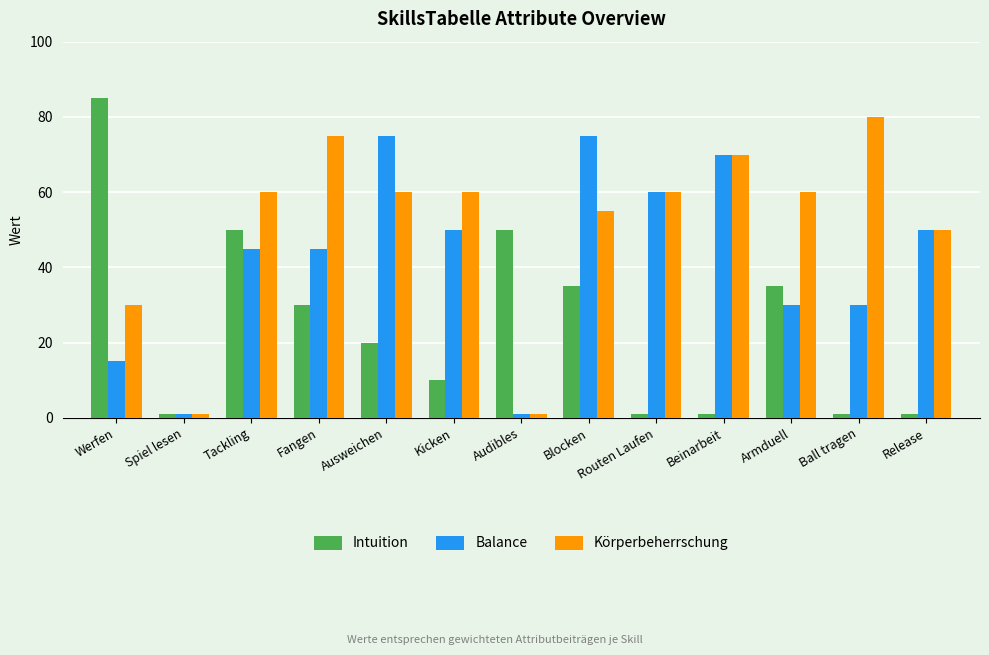

What is the smallest value displayed?

1